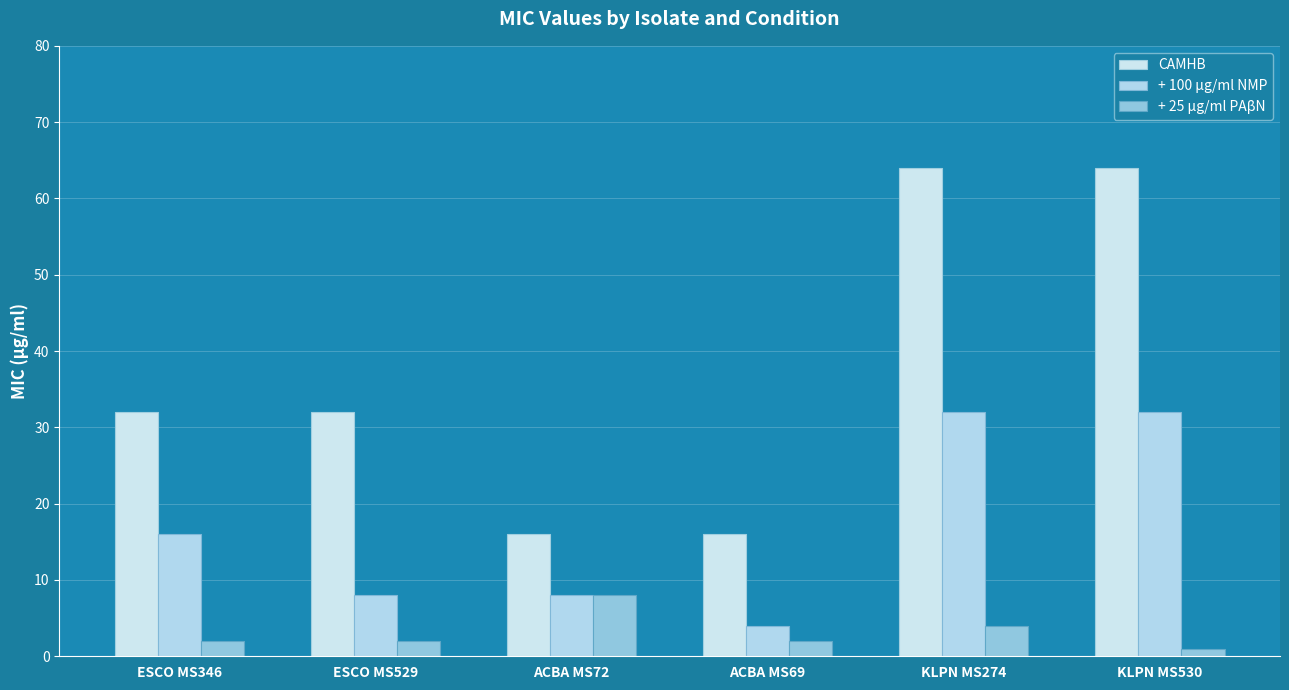

What position from the right is ACBA MS72?

4